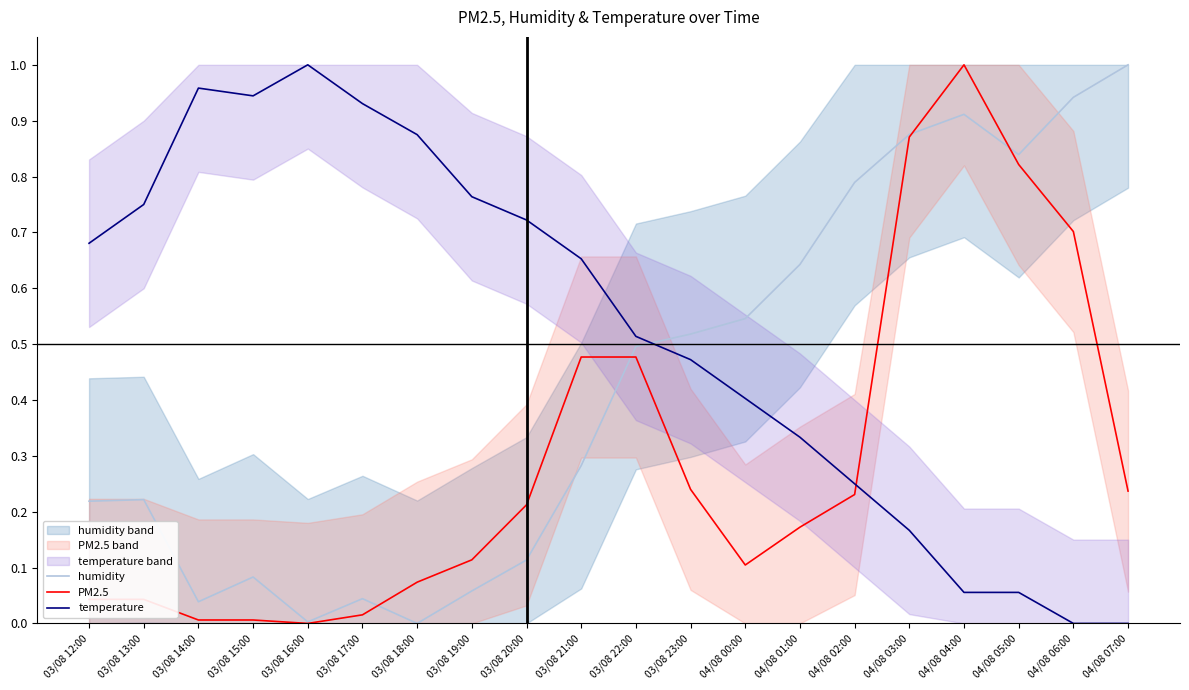

Rank the series at 03/08 15:00 from highest to lowest value.

temperature, humidity, PM2.5